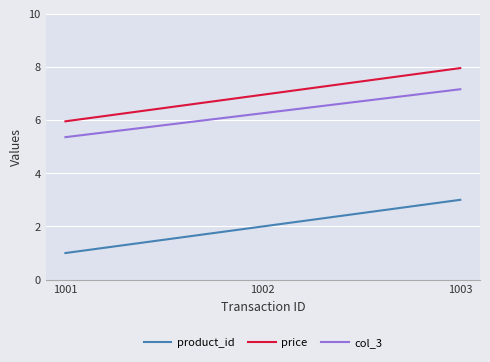

What are all the series names shown in the legend?

product_id, price, col_3